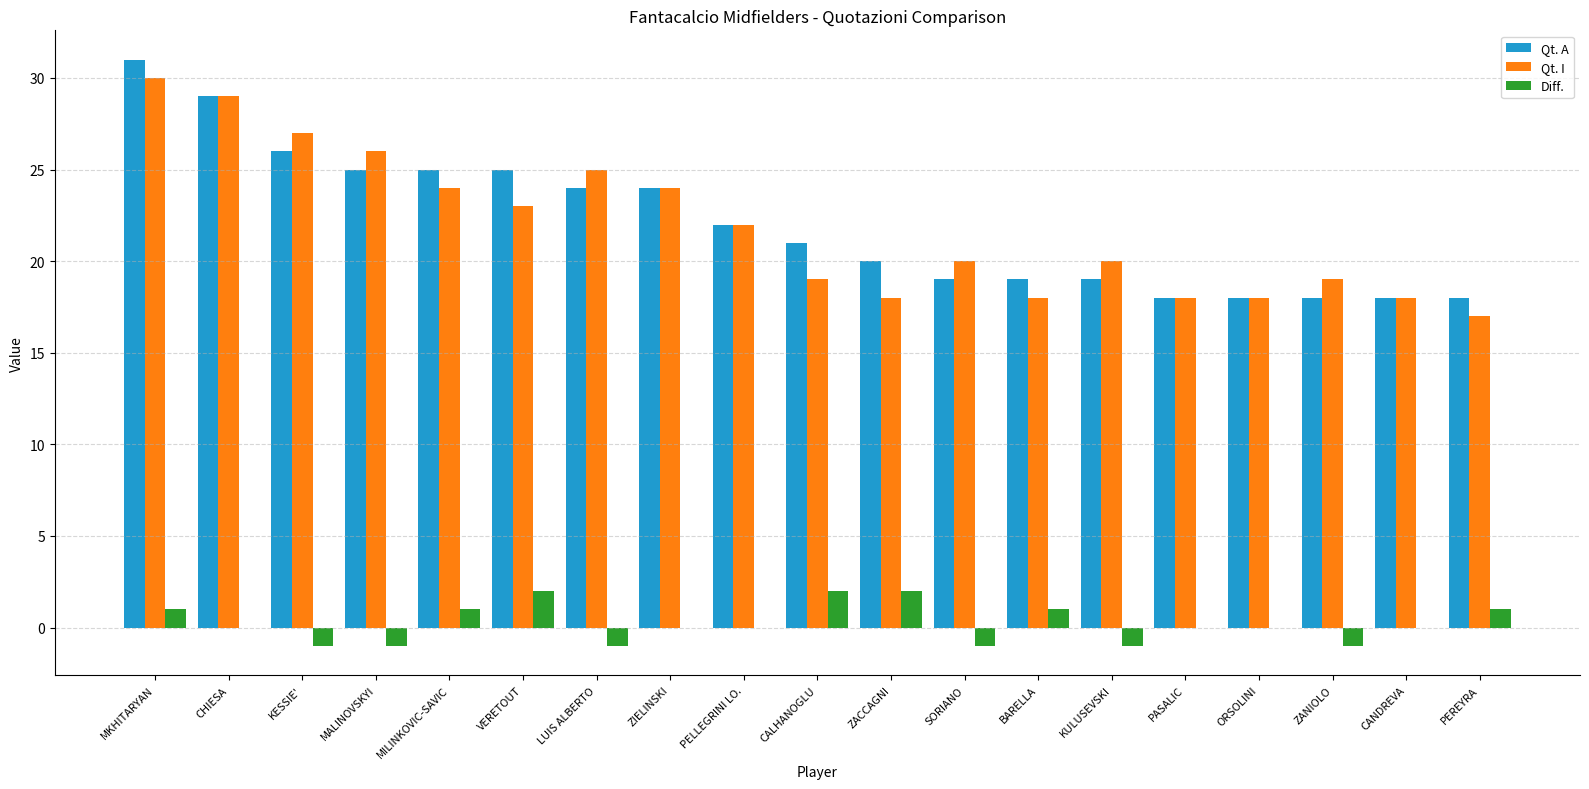

Are the bars grouped side by side (vs. stacked)?

Yes